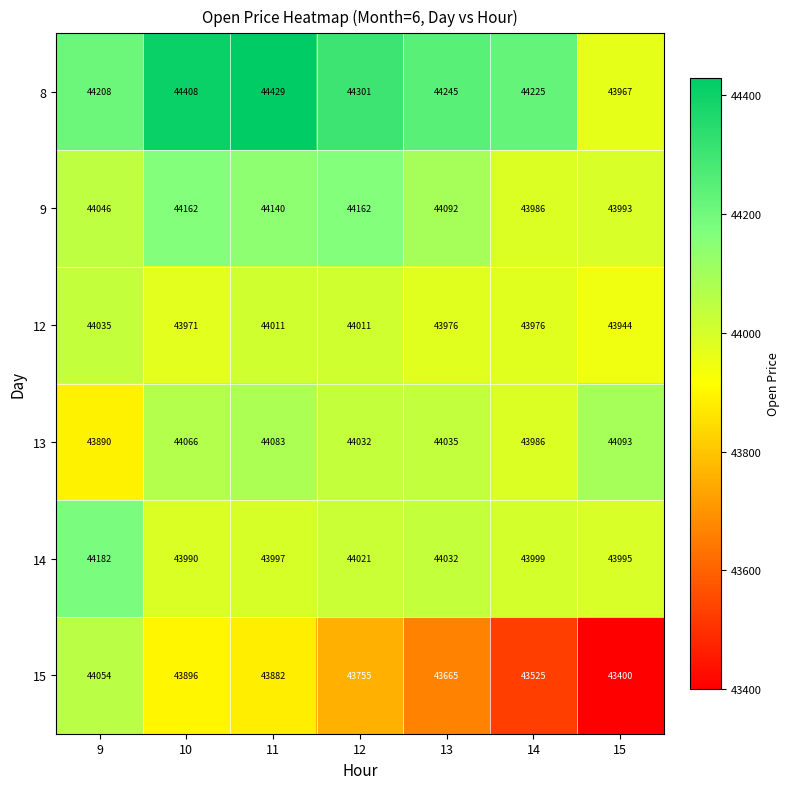

Count the number of data series in this chart.

6